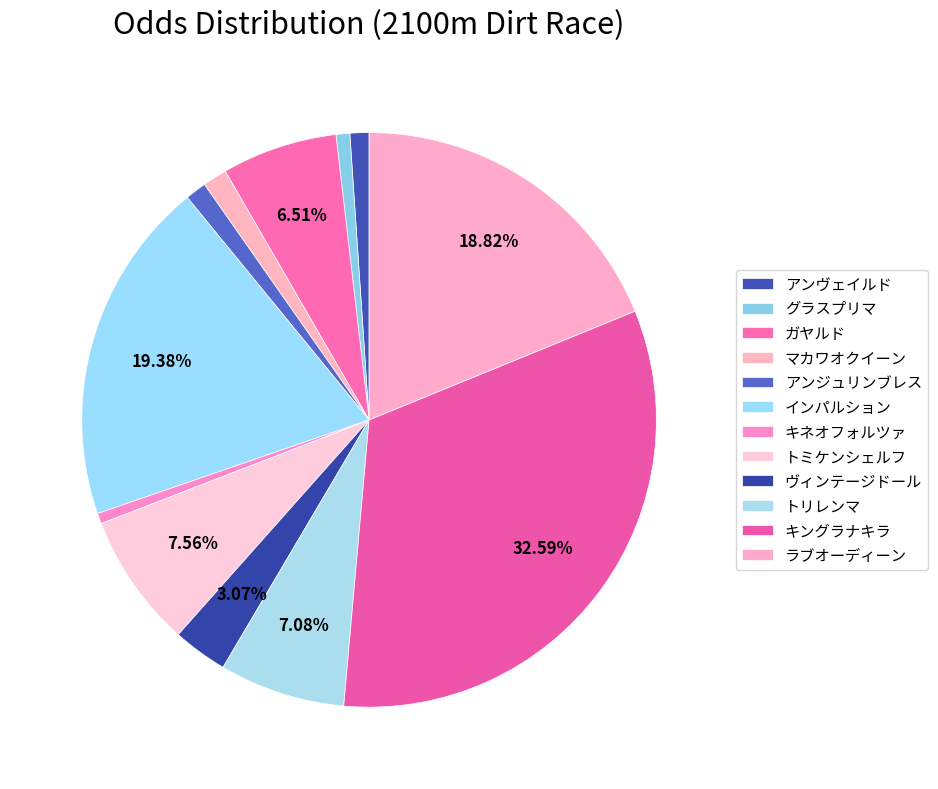

How much of the chart is everything except グラスプリマ?

99.2%